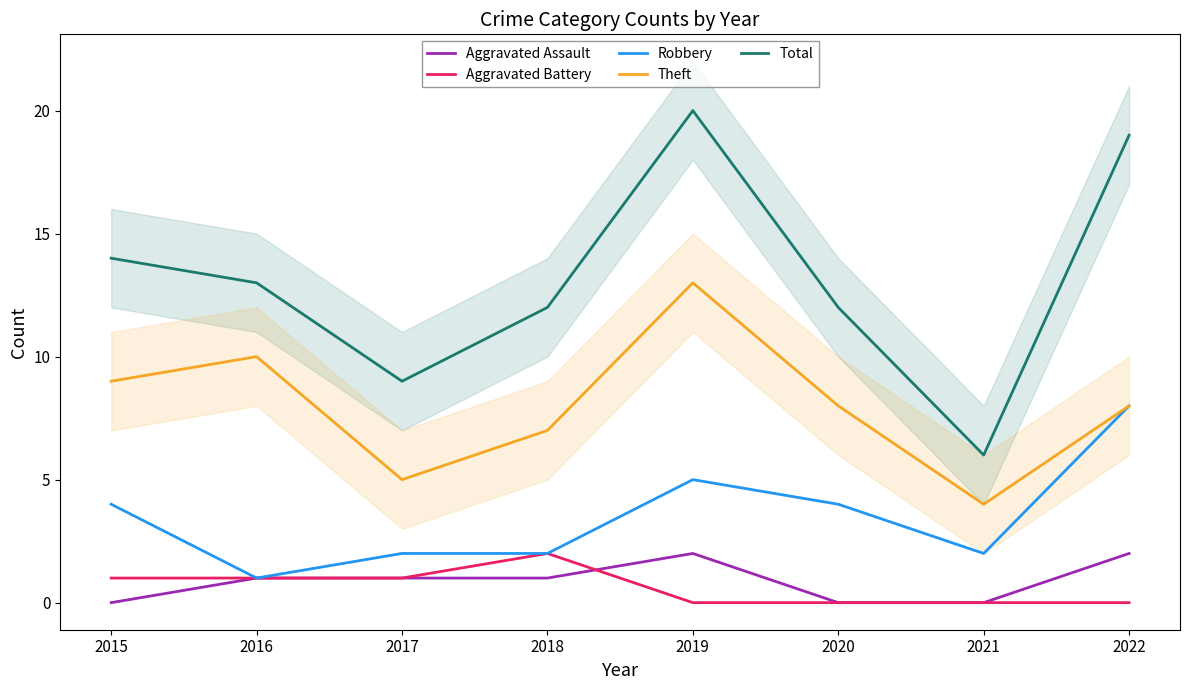

What is the value of the Robbery point at the 2nd from the left?

1